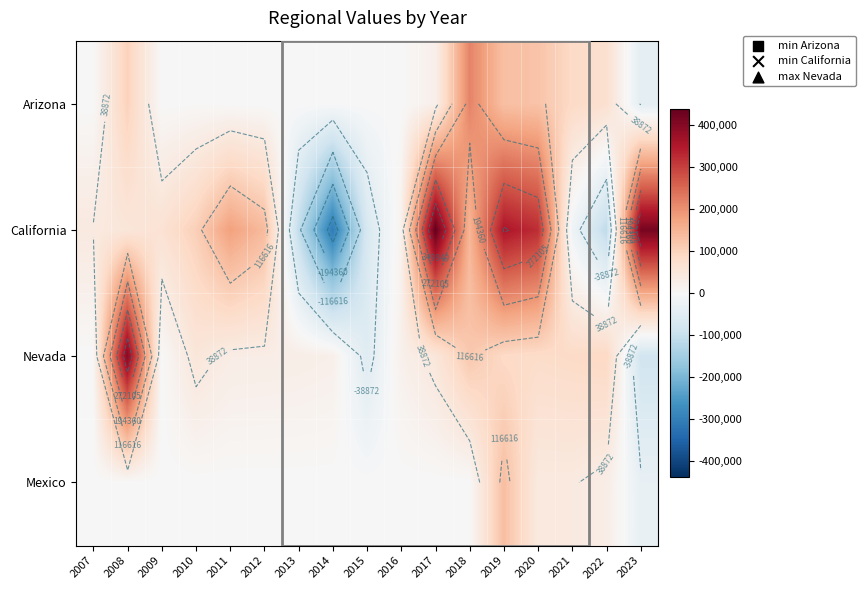

What is the highest value of the Nevada series?

400000